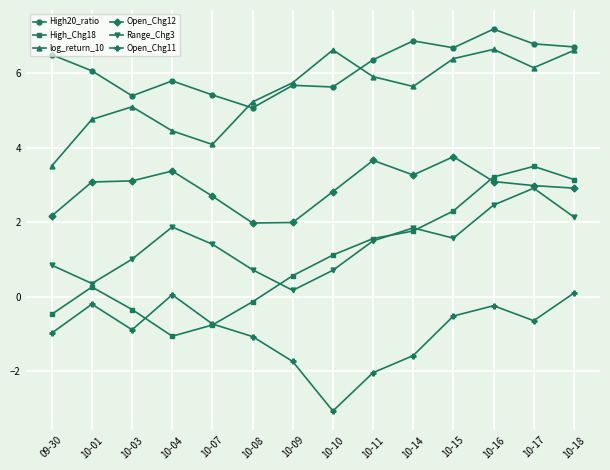

What position from the left is 10-15?

11